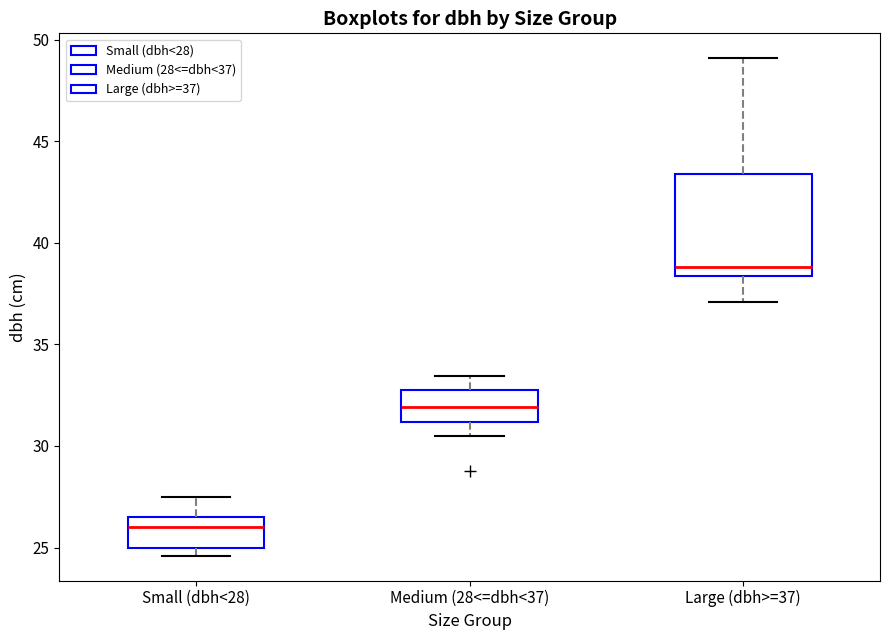

Reading left to right, transcribe this box plot: for each box, give where its median line is, the range the box spans, and where its two whiskers end, as read against the y-axis. The values are not printed on the chart, so give them approximately, as read against the axis.

Small (dbh<28): median 26.0, box 25.0 to 26.5, whiskers 24.5 to 27.5
Medium (28<=dbh<37): median 32.0, box 31.0 to 33.0, whiskers 30.5 to 33.5
Large (dbh>=37): median 39.0, box 38.5 to 43.5, whiskers 37.0 to 49.0